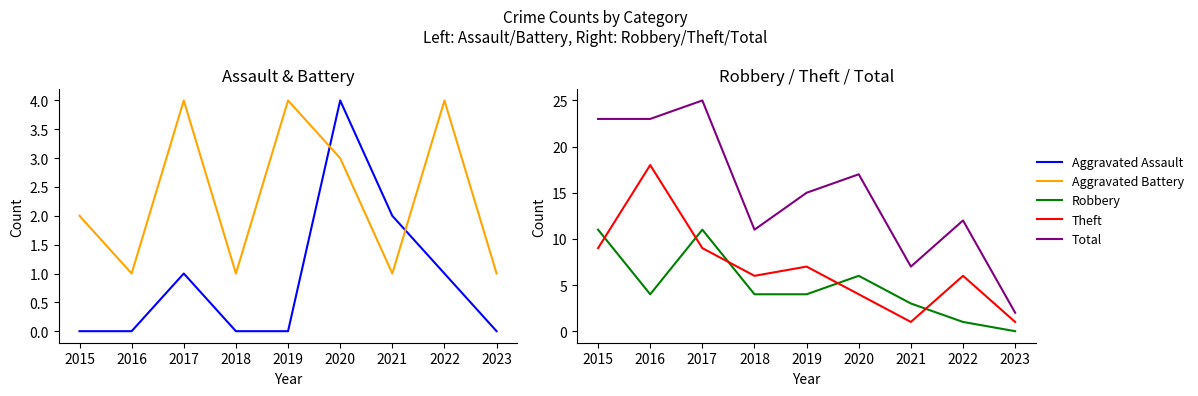

What is the difference between the second highest and second lowest values in the Total series?

16